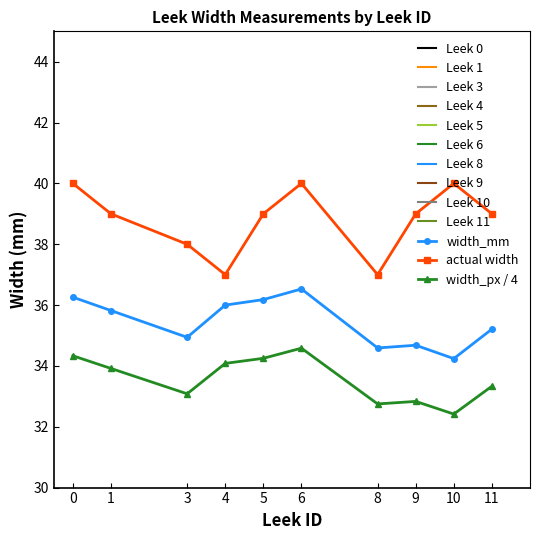

What is the maximum value for actual width?

40.0